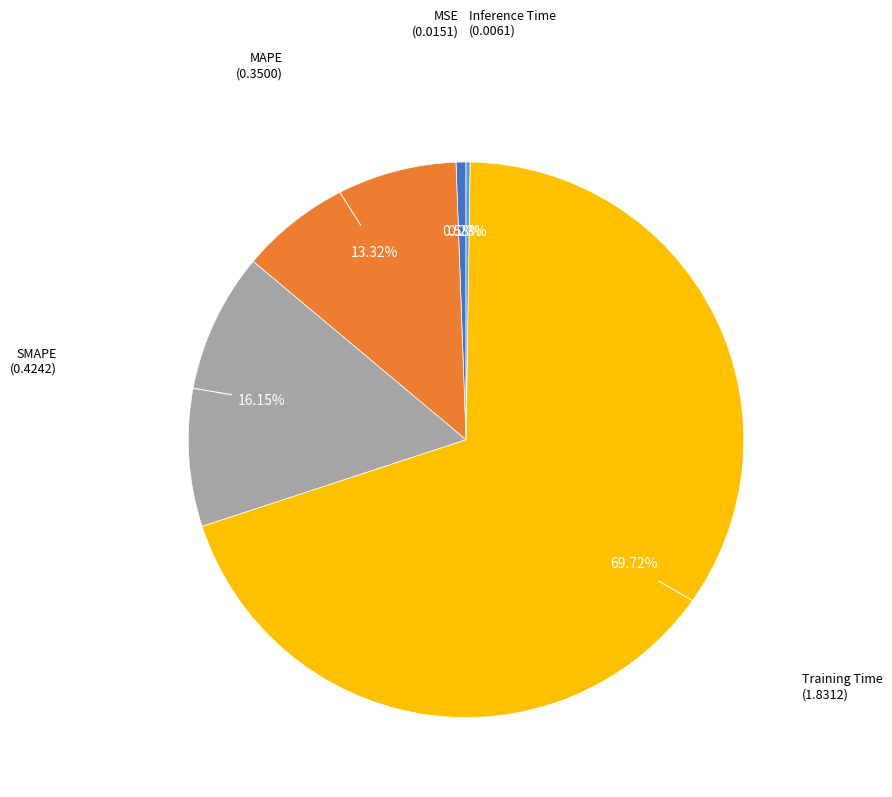

Is there any slice that represents more than half of the pie?

Yes